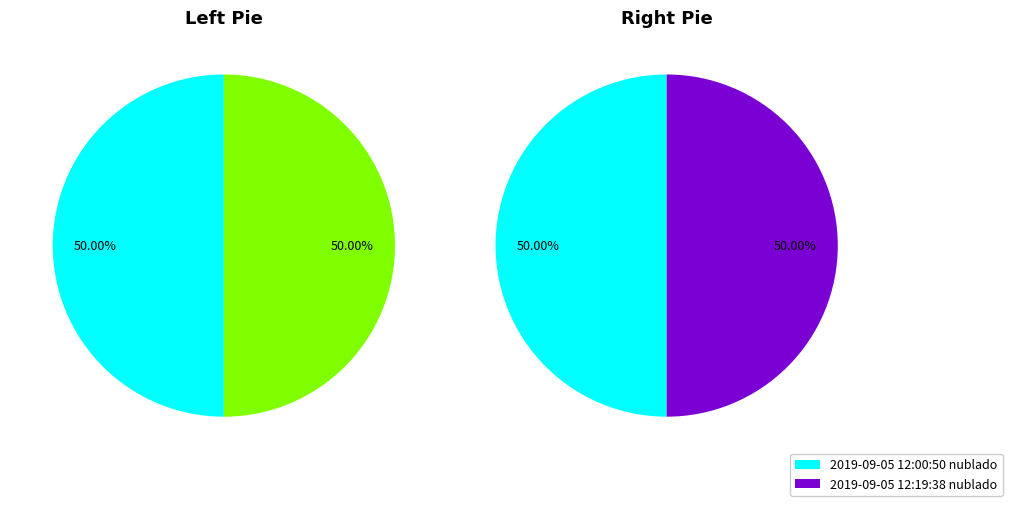

Is there any slice that represents more than half of the pie?

No